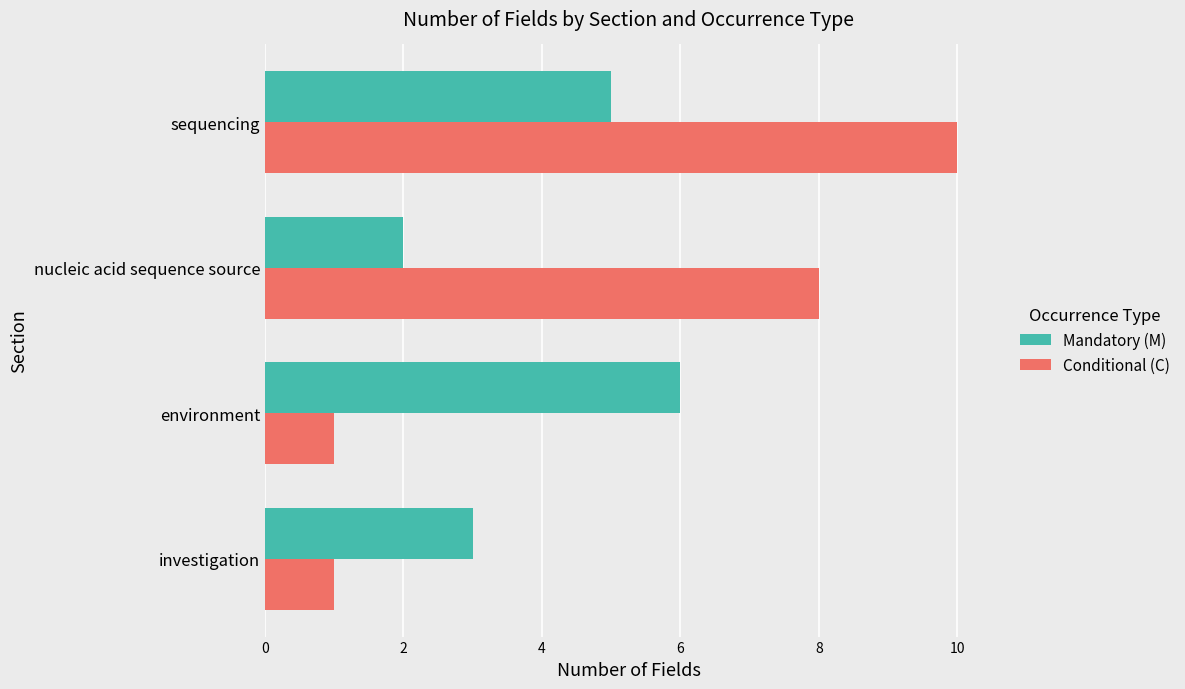

At which label does Mandatory (M) reach its minimum?

nucleic acid sequence source